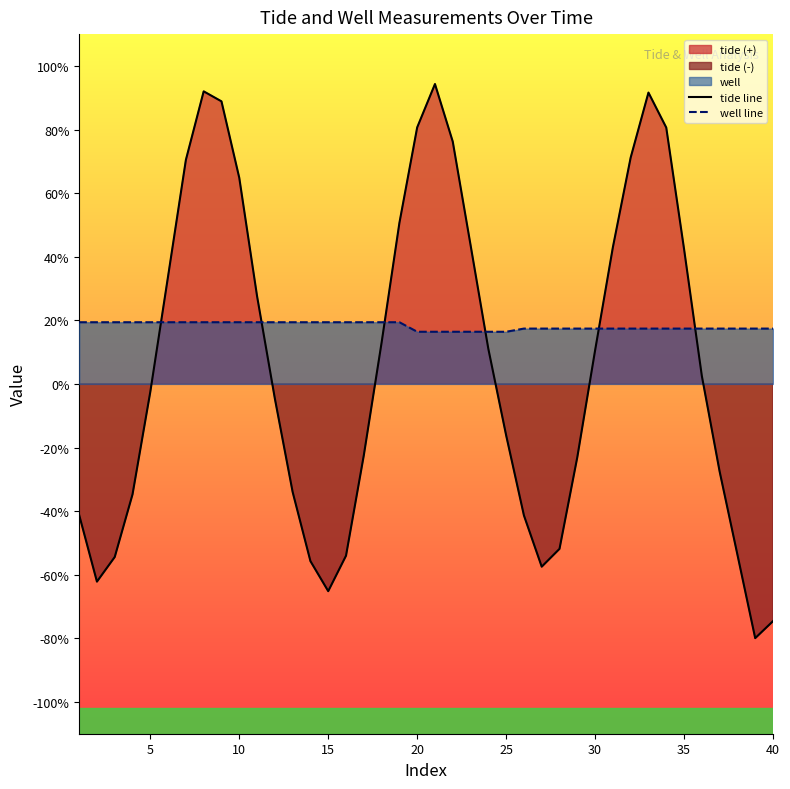

List the series in order of their overall mean, lowest first.

tide line, well line